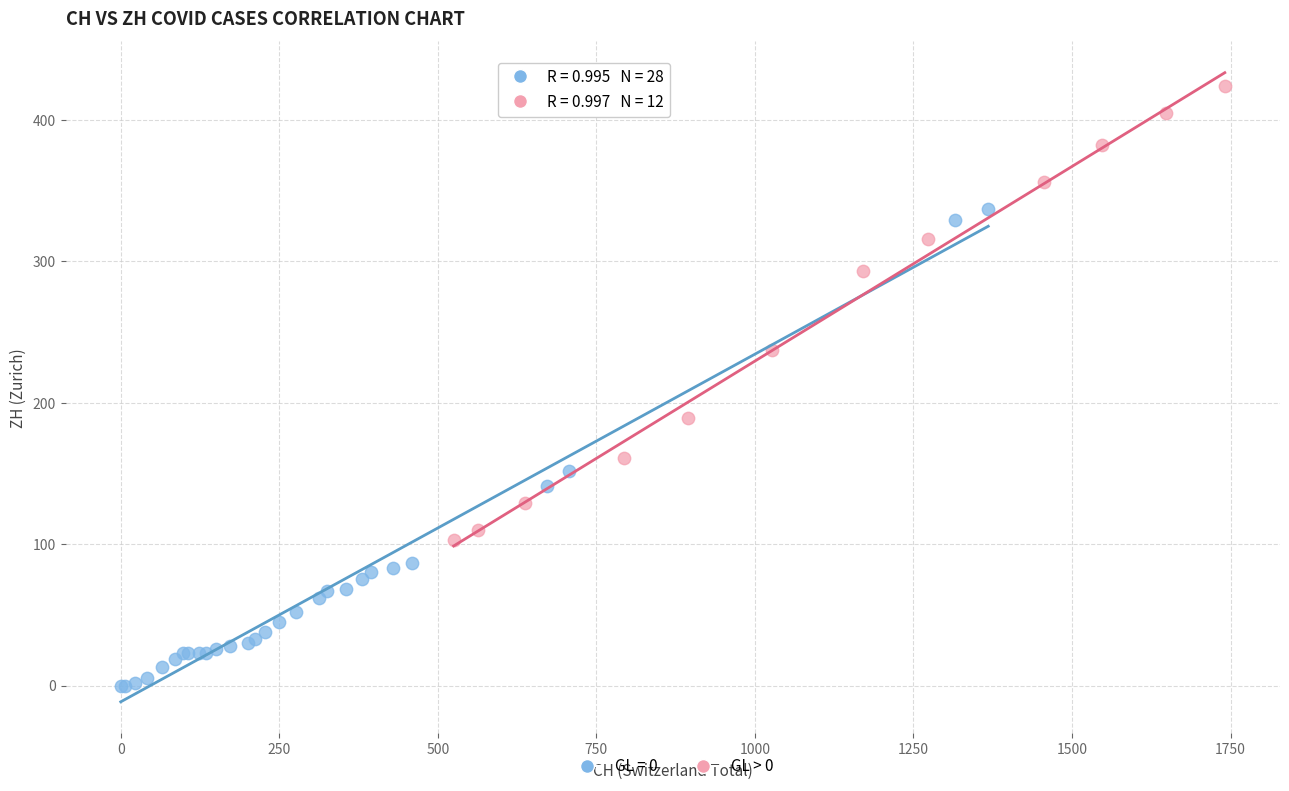

Which series reaches the minimum Y coordinate?

GL = 0